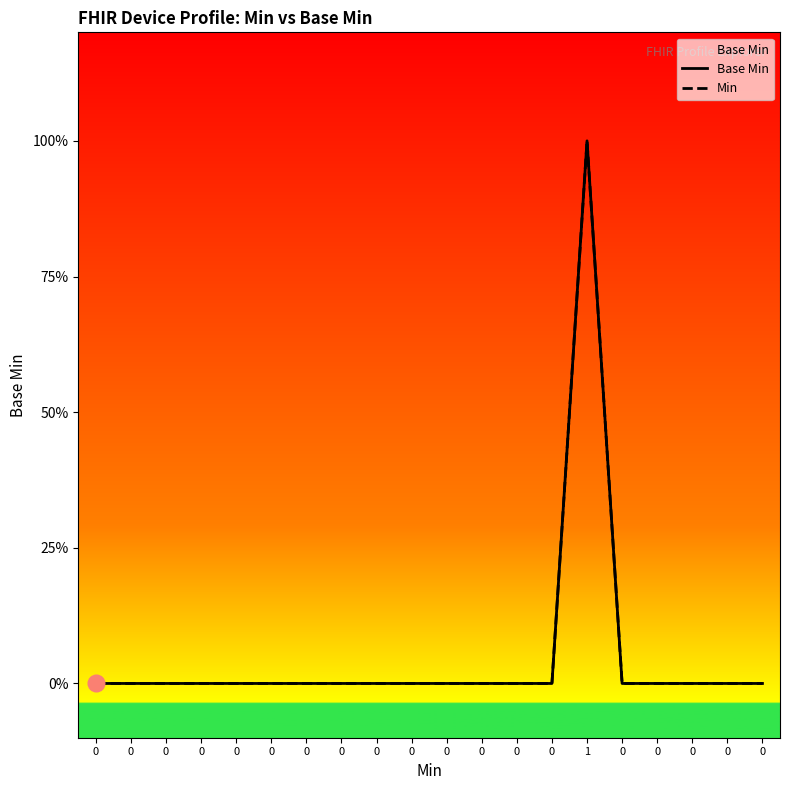

Reading left to right, what are all the values shown in this chart?

Base Min: 0=0	0=0	0=0	0=0	0=0	0=0	0=0	0=0	0=0	0=0	0=0	0=0	0=0	0=0	1=1	0=0	0=0	0=0	0=0	0=0
Min: 0=0	0=0	0=0	0=0	0=0	0=0	0=0	0=0	0=0	0=0	0=0	0=0	0=0	0=0	1=1	0=0	0=0	0=0	0=0	0=0